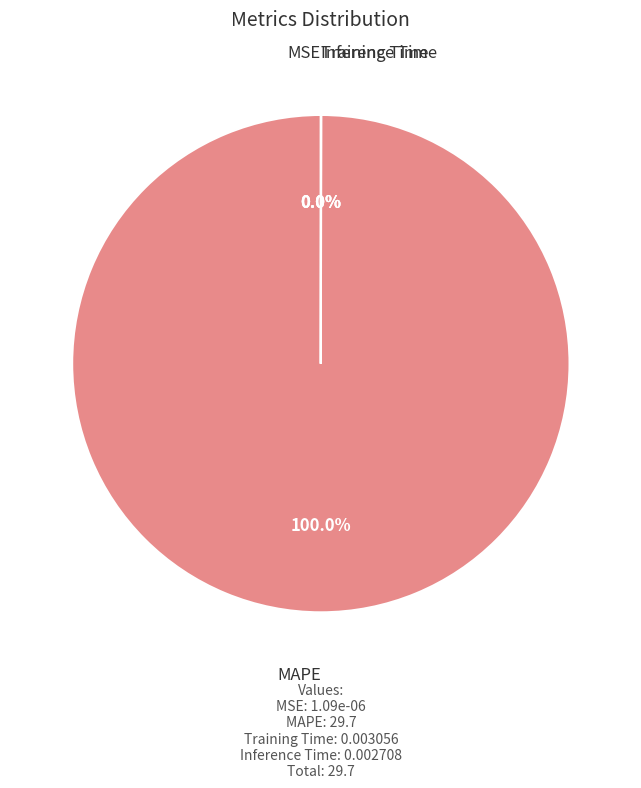

Is there a majority slice in this chart?

Yes